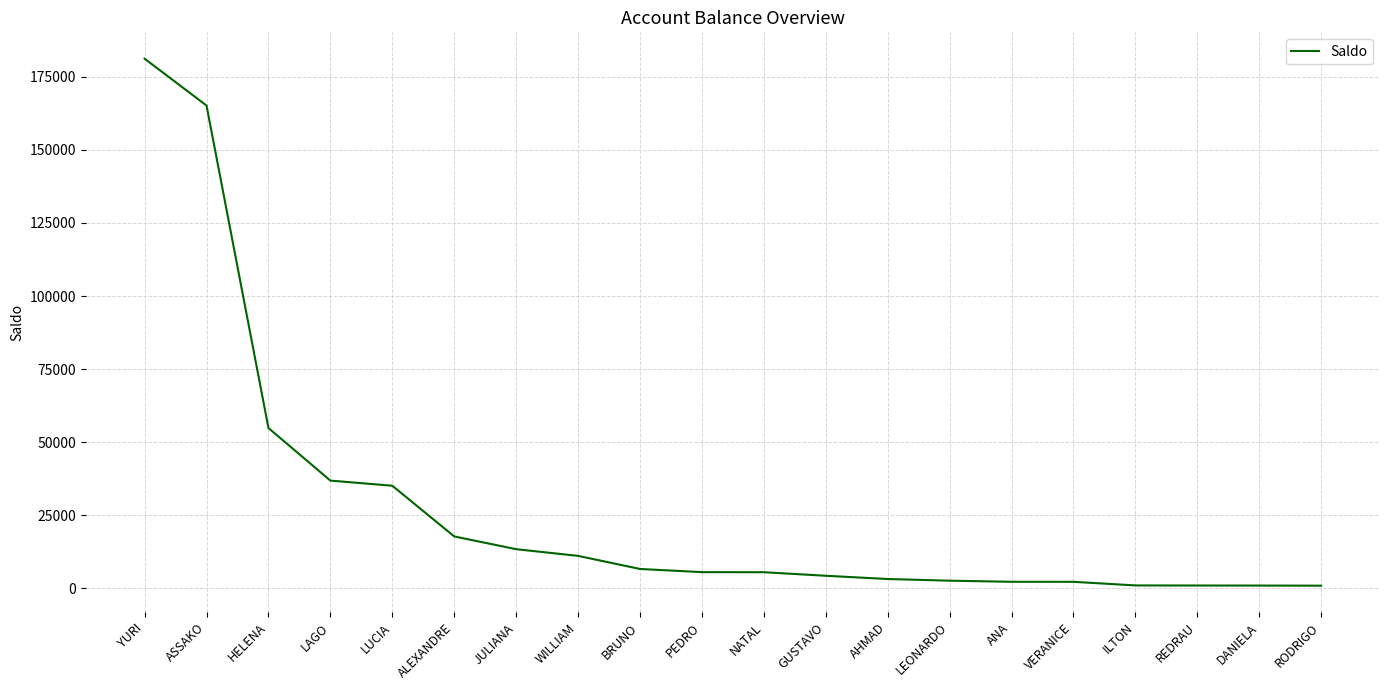

How many distinct data groups are displayed?

1